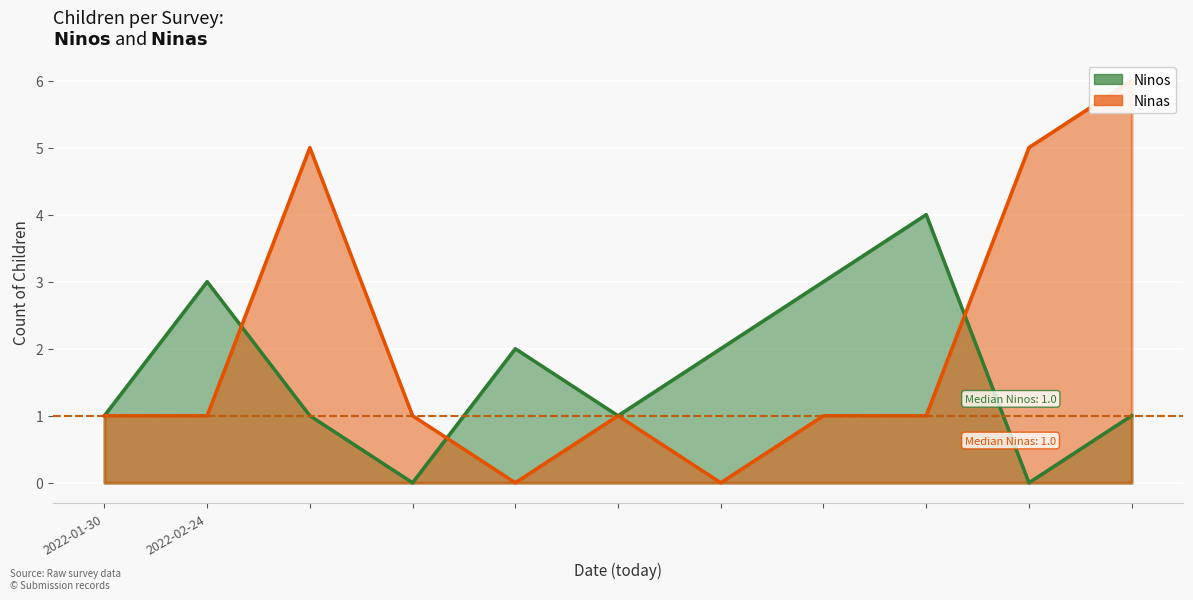

What is the sum of all Ninas values?

22